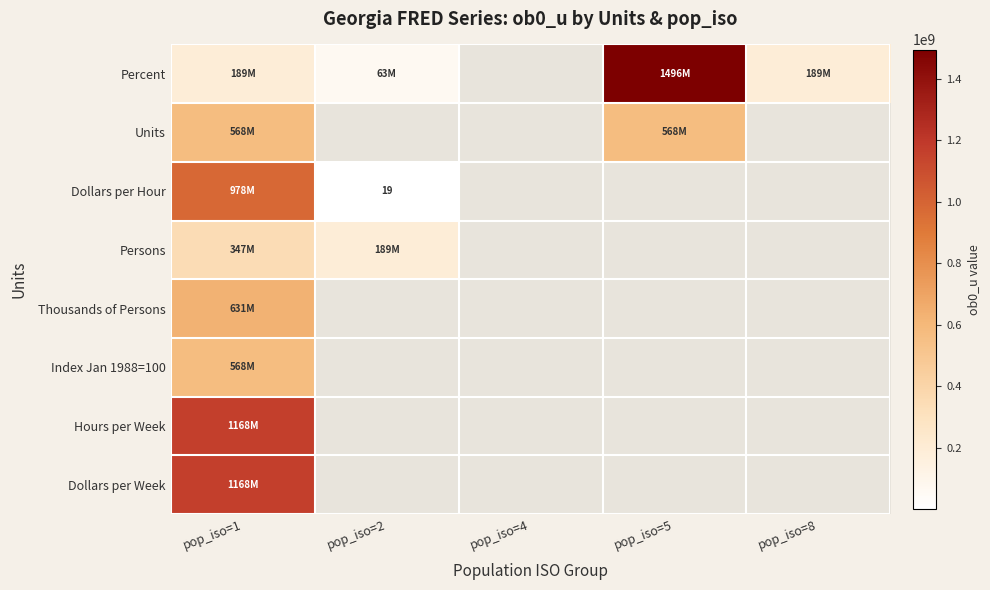

Between pop_iso=1 and pop_iso=8, which series saw the biggest shift?

Percent